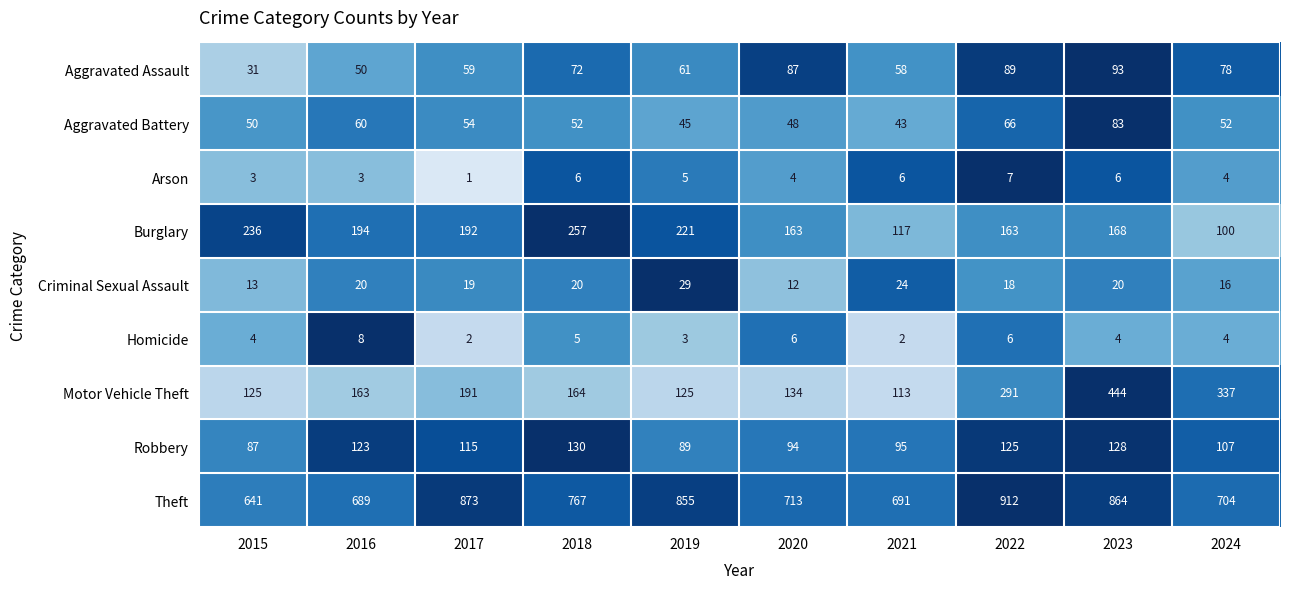

What is the smallest value displayed?

1